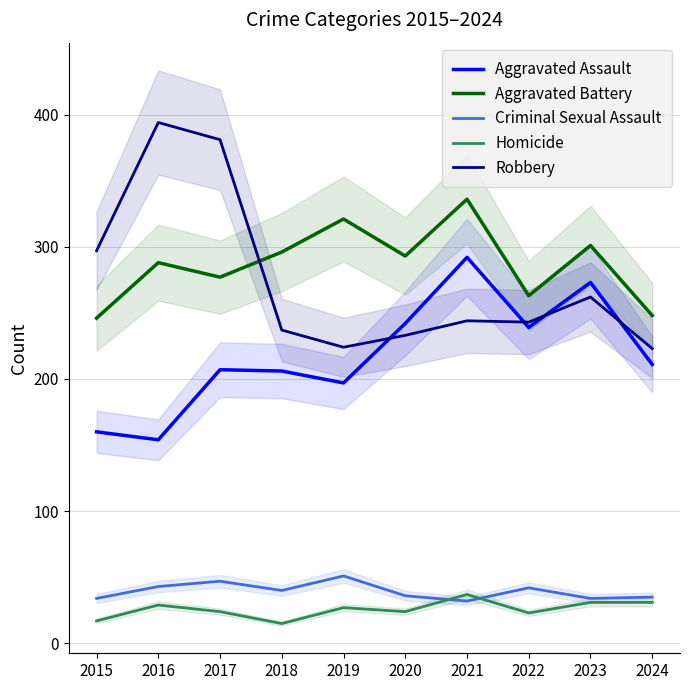

How many interior local valleys does the Criminal Sexual Assault series have?

3